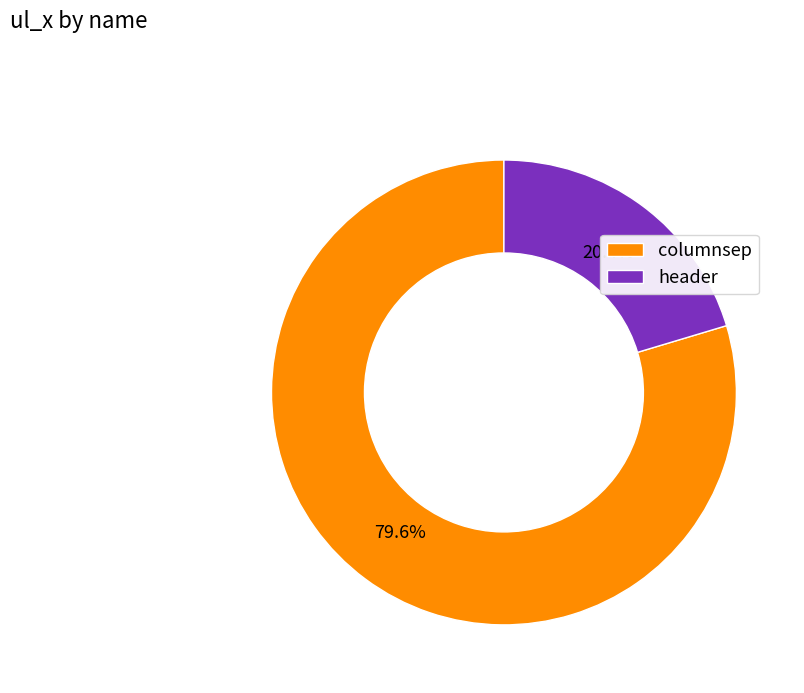

What percentage is the header slice, to the nearest percent?

20%